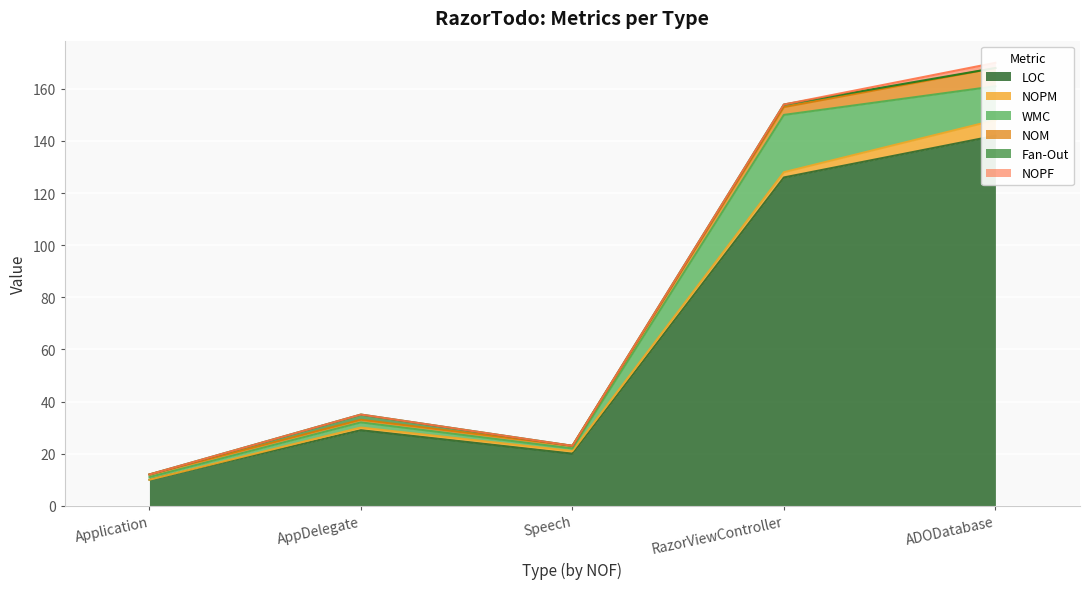

Which series has the widest spread of values?

LOC